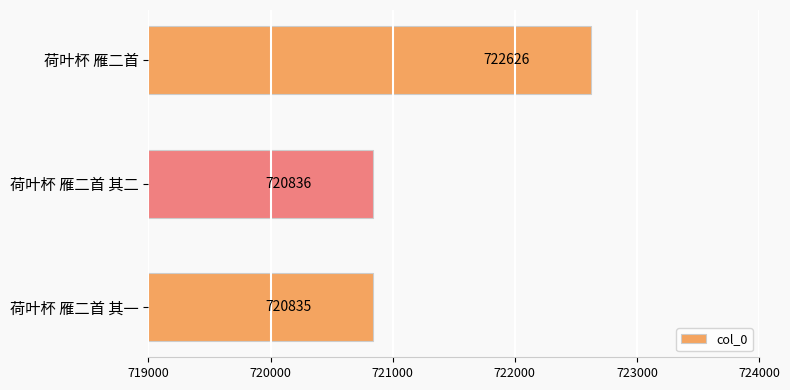

At which label is the value closest to 721730?

荷叶杯 雁二首 其二